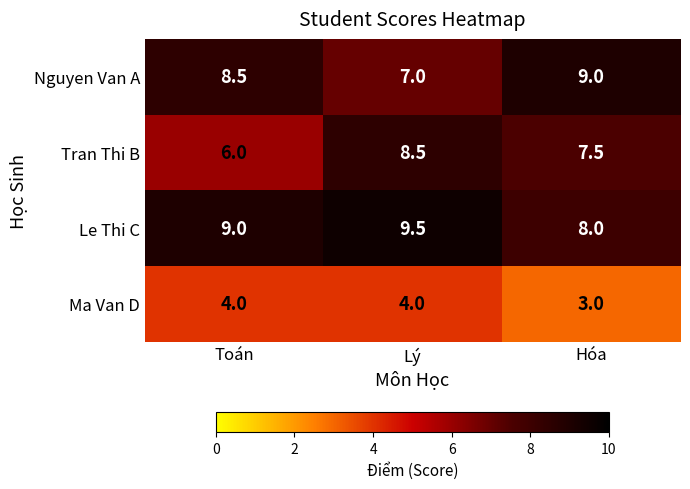

How many Nguyen Van A values are between 7 and 9?

3